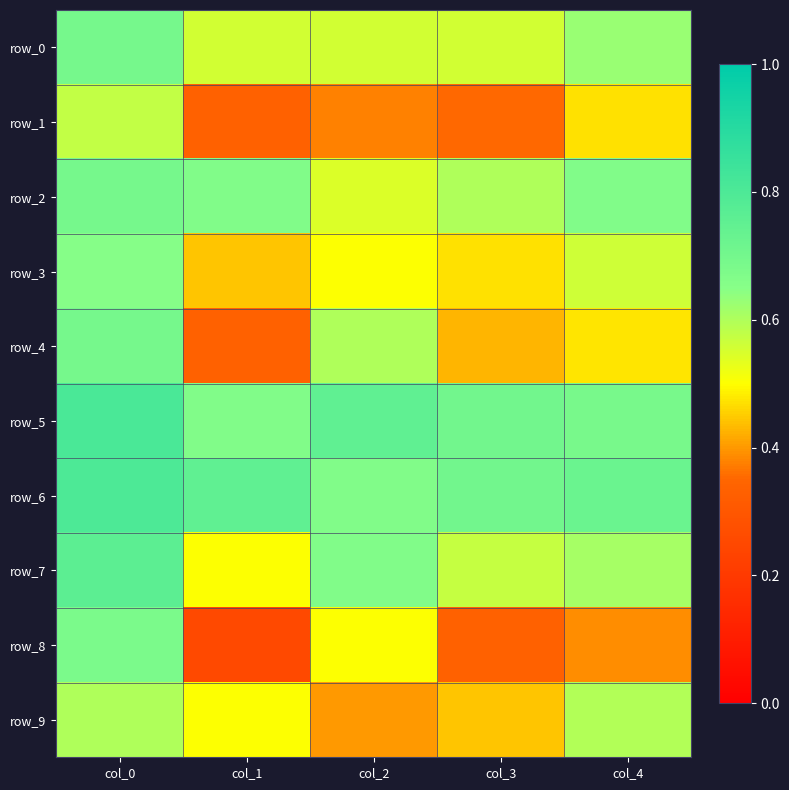

List the series in order of their peak value, highest first.

row_5, row_6, row_7, row_0, row_2, row_4, row_8, row_3, row_9, row_1